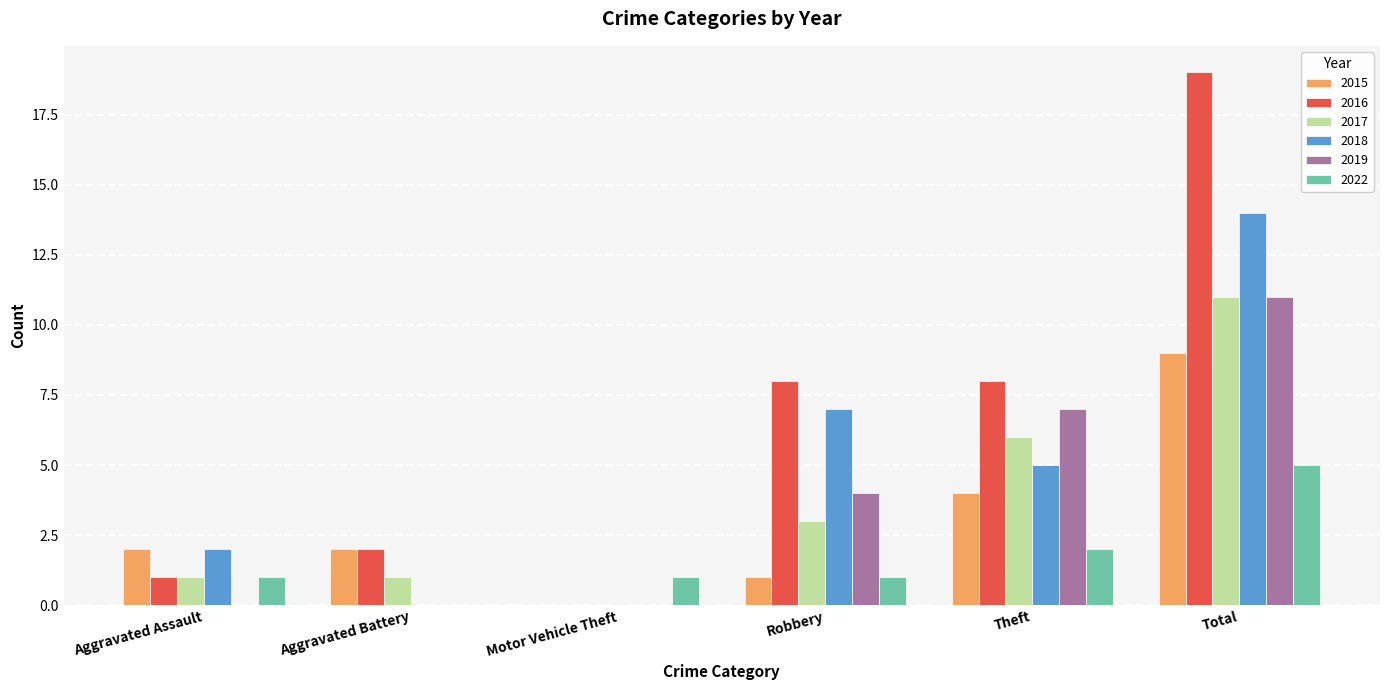

What is the maximum value for 2016?

19